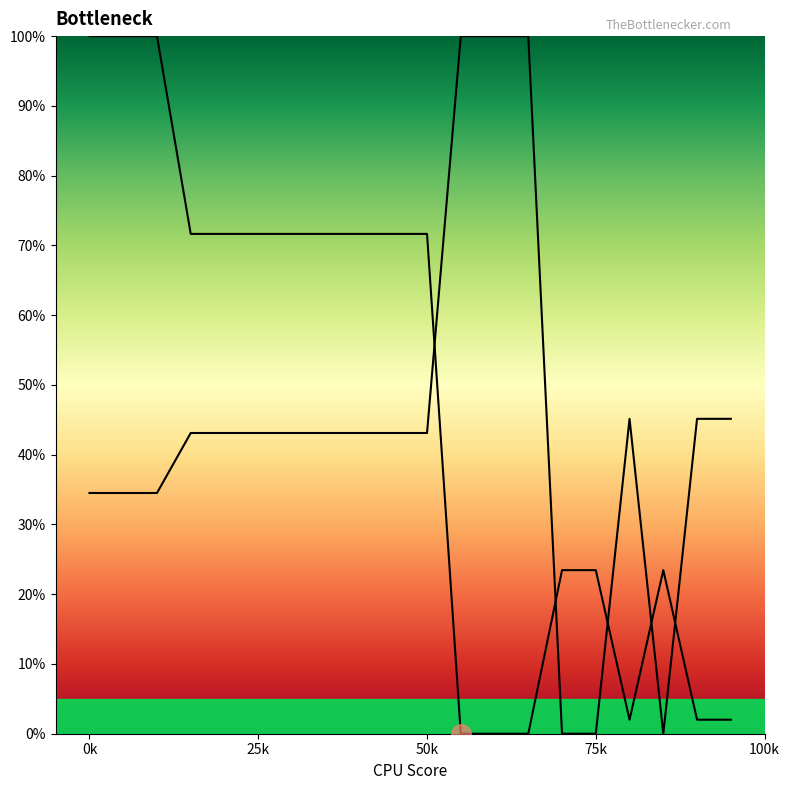

Is the value of Row 2 at 14 greater than the value of Row 1 at 8?

No